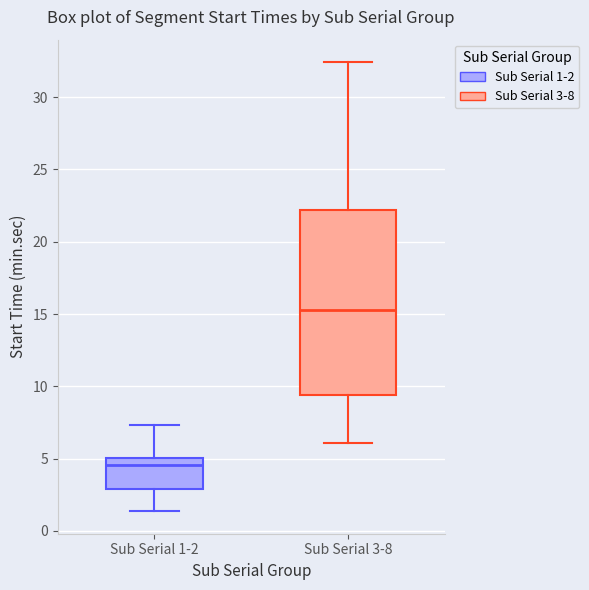

Comparing the boxes themselves (not the whiskers), which one is the tallest?

Sub Serial 3-8